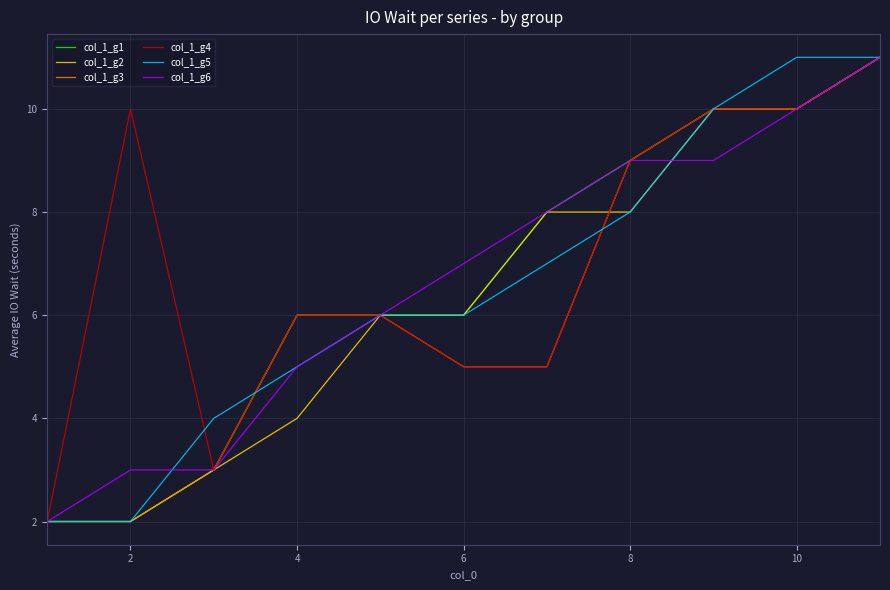

What is the maximum value shown in the chart?

11